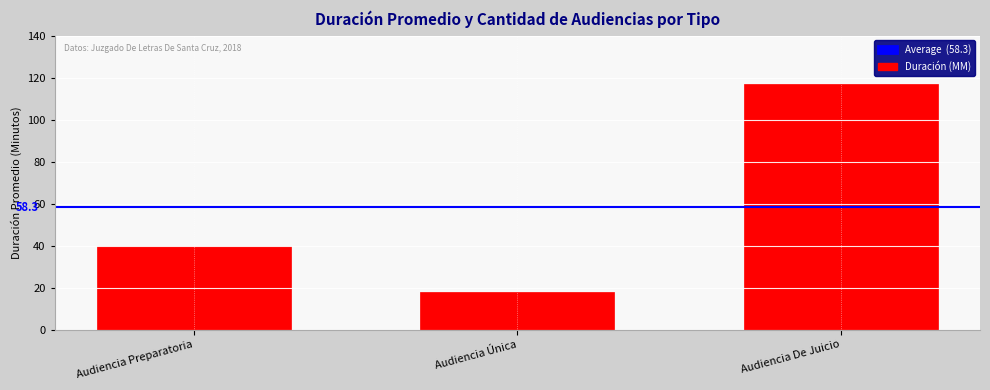

List the labels in order of value, largest first.

Audiencia De Juicio, Audiencia Preparatoria, Audiencia Única